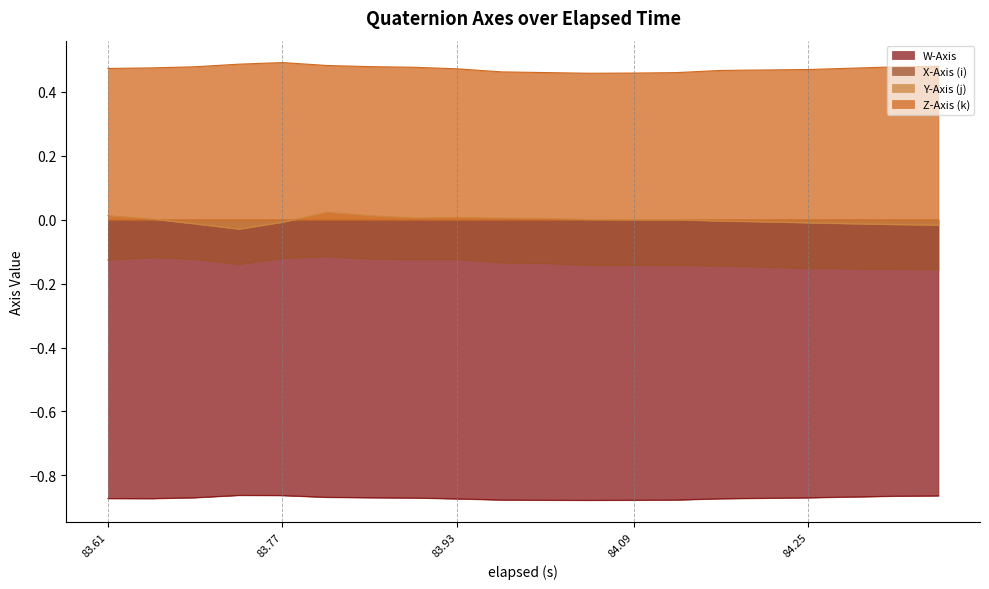

True or false: Y-Axis (j) and X-Axis (i) intersect in this chart.

False